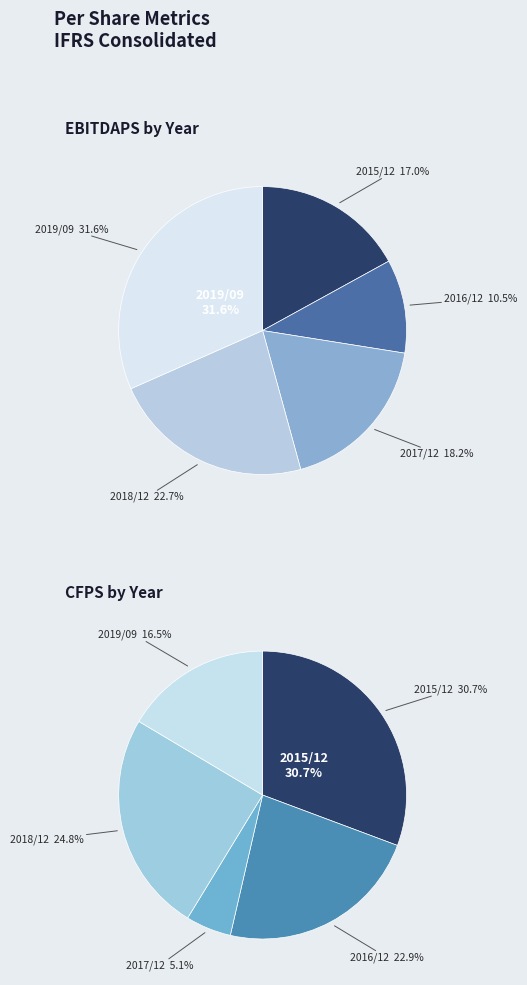

How many segments does this pie chart have?

5